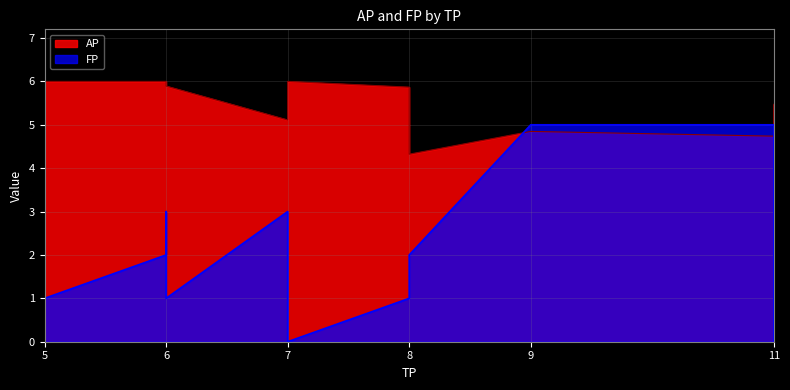

Which series has the widest spread of values?

FP